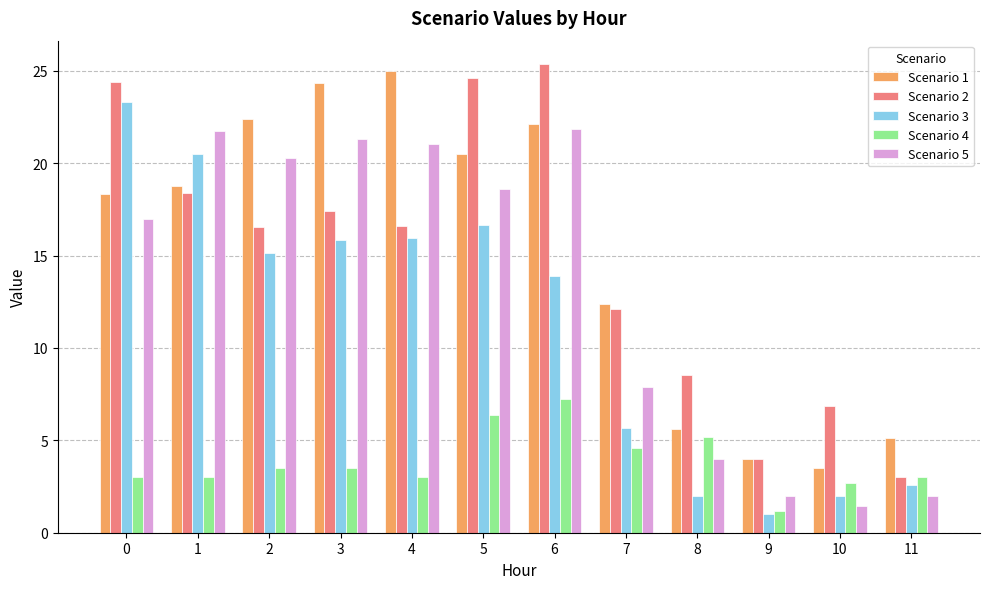

How many bars are there in total?

60